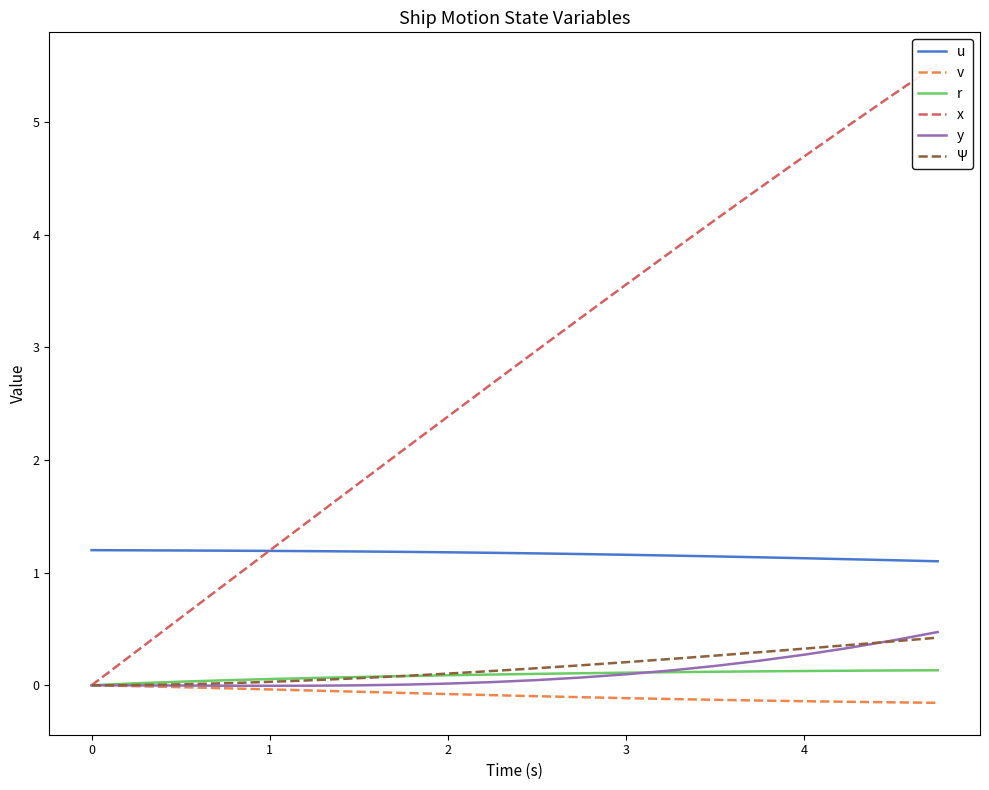

True or false: x and Ψ intersect in this chart.

False